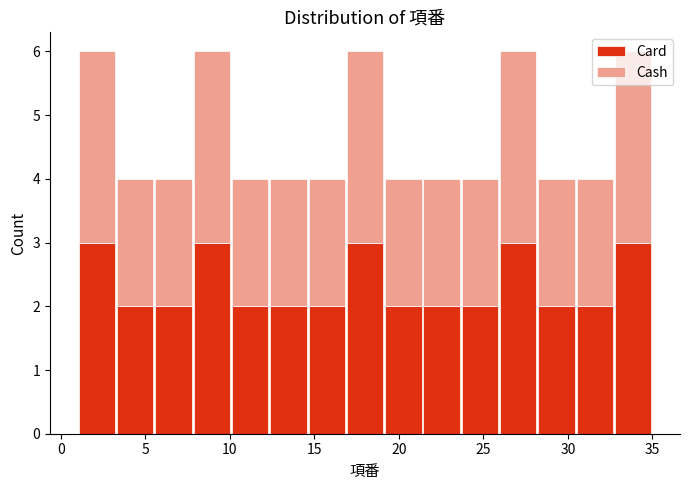

Reading left to right, list every stacked bar in this chart as the range it spans on the x-axis followed by its total height. Neither the bar edges nor the heights are printed on the chart, so give them approximately, as read against the axes.

1.0 to 3.5: 6
3.5 to 5.5: 4
5.5 to 8.0: 4
8.0 to 10.0: 6
10.0 to 12.5: 4
12.5 to 14.5: 4
14.5 to 17.0: 4
17.0 to 19.0: 6
19.0 to 21.5: 4
21.5 to 23.5: 4
23.5 to 26.0: 4
26.0 to 28.0: 6
28.0 to 30.5: 4
30.5 to 32.5: 4
32.5 to 35.0: 6